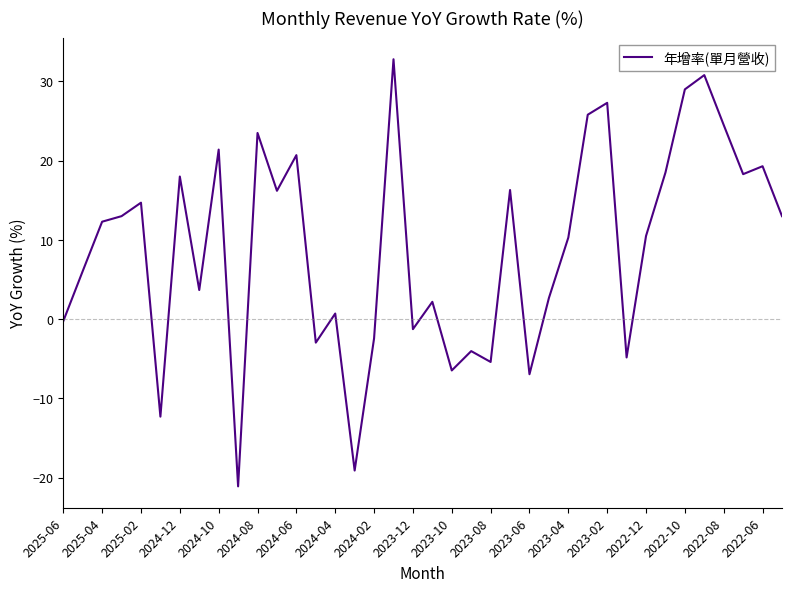

What is the minimum value shown in the chart?

-21.1